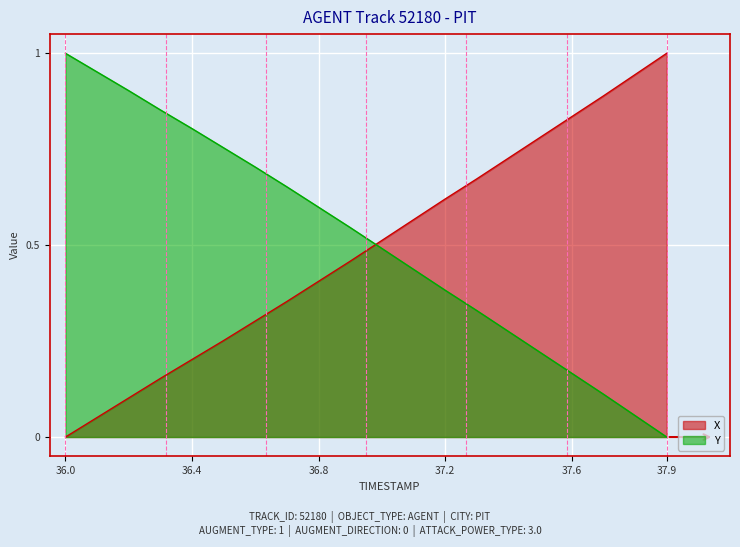

Rank the categories by Y value from lowest to highest.

37.9, 37.8, 37.7, 37.6, 37.5, 37.4, 37.3, 37.2, 37.1, 37.0, 36.9, 36.8, 36.7, 36.6, 36.5, 36.4, 36.3, 36.2, 36.1, 36.0